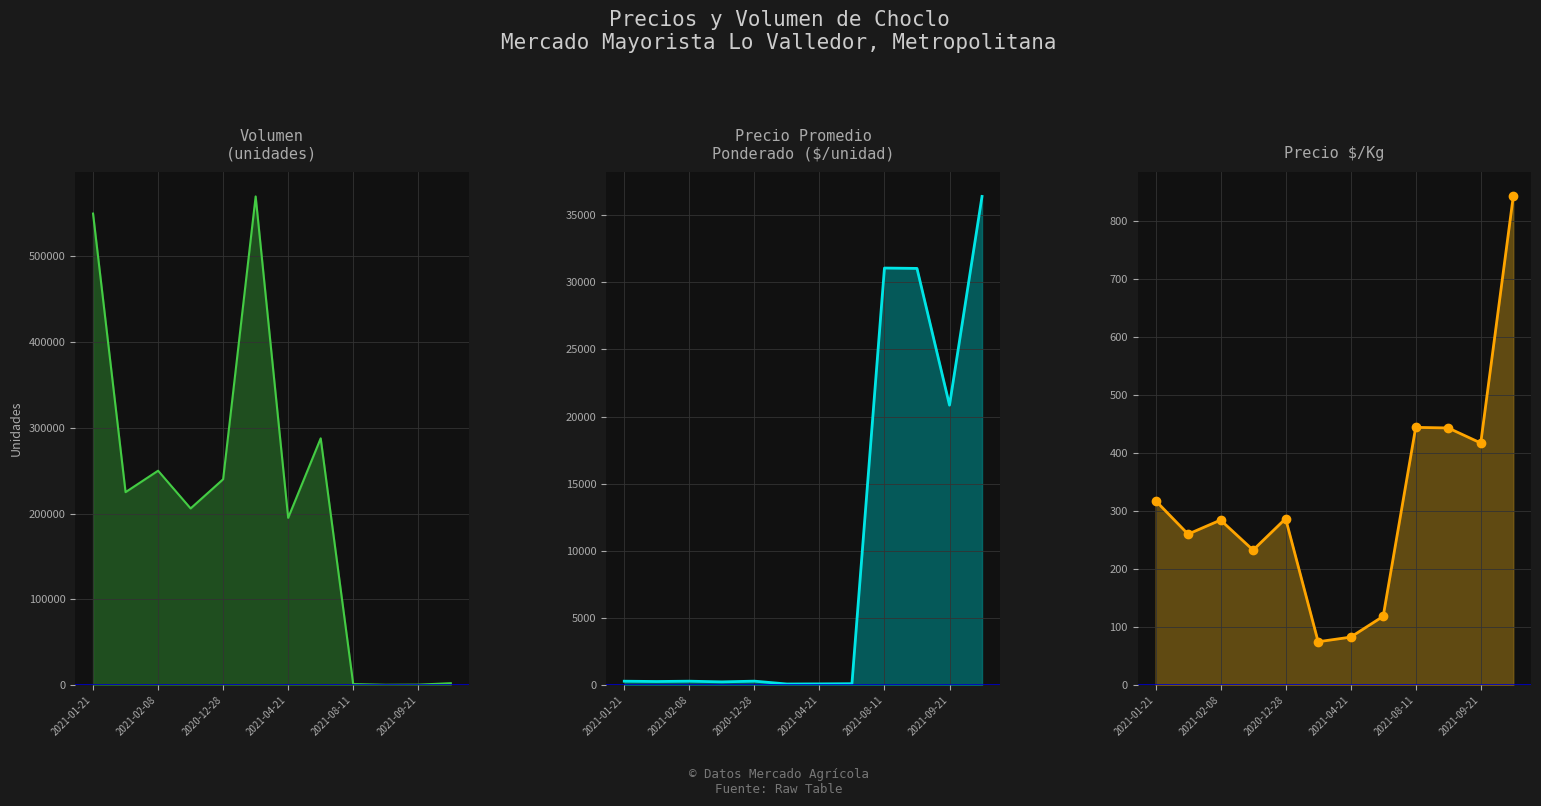

Reading left to right, extract all data points from this chart.

Volumen: 550000.0	225000.0	250000.0	206000.0	240000.0	570000.0	195000.0	287770.0	1050.0	250.0	400.0	2090.0
Precio promedio ponderado: 282.5	260.0	284.2	232.5	286.8	74.6	82.5	97.0	31067.0	31040.0	20850.0	36403.5
Precio $/Kg: 317.8	260.0	284.2	232.5	286.8	74.6	82.5	118.4	444.0	443.0	417.0	842.0